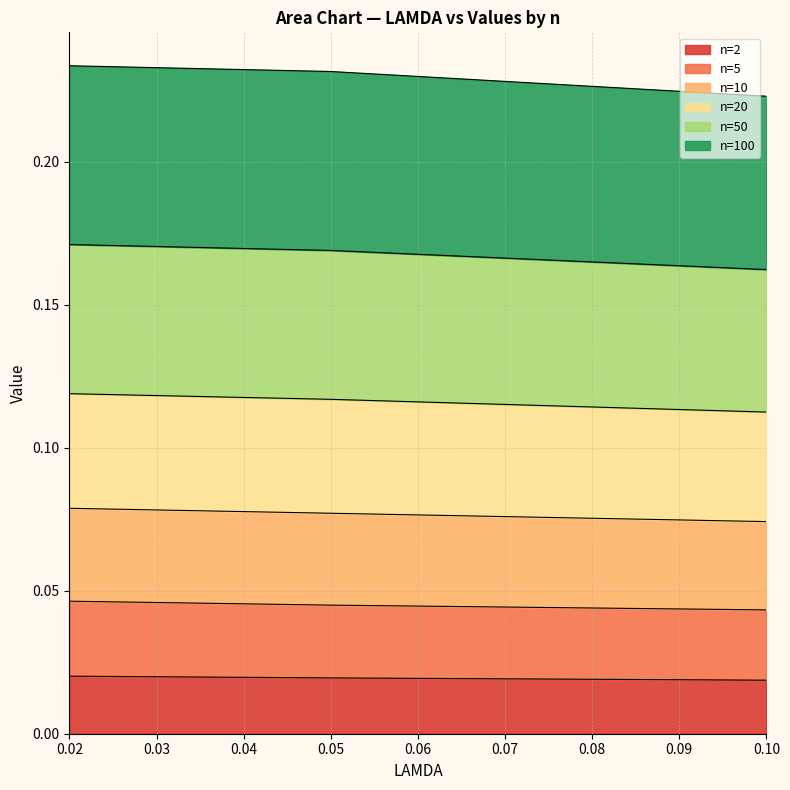

At how many categories does at least one series exceed 0?

3